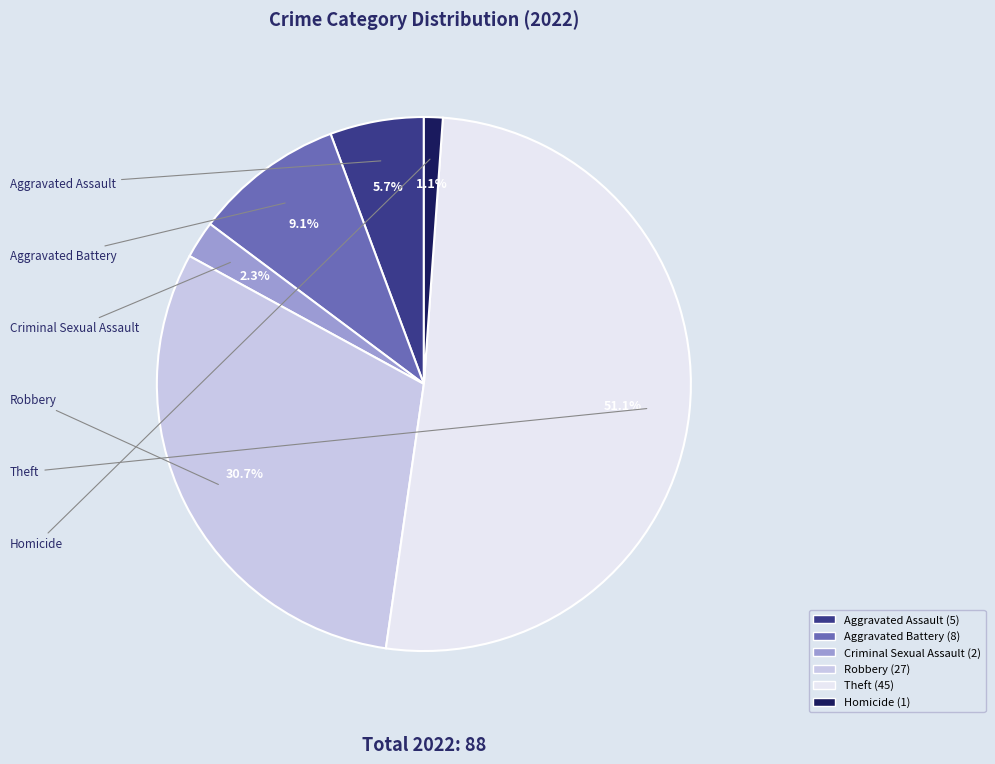

What percentage is the Aggravated Assault slice, to the nearest percent?

6%